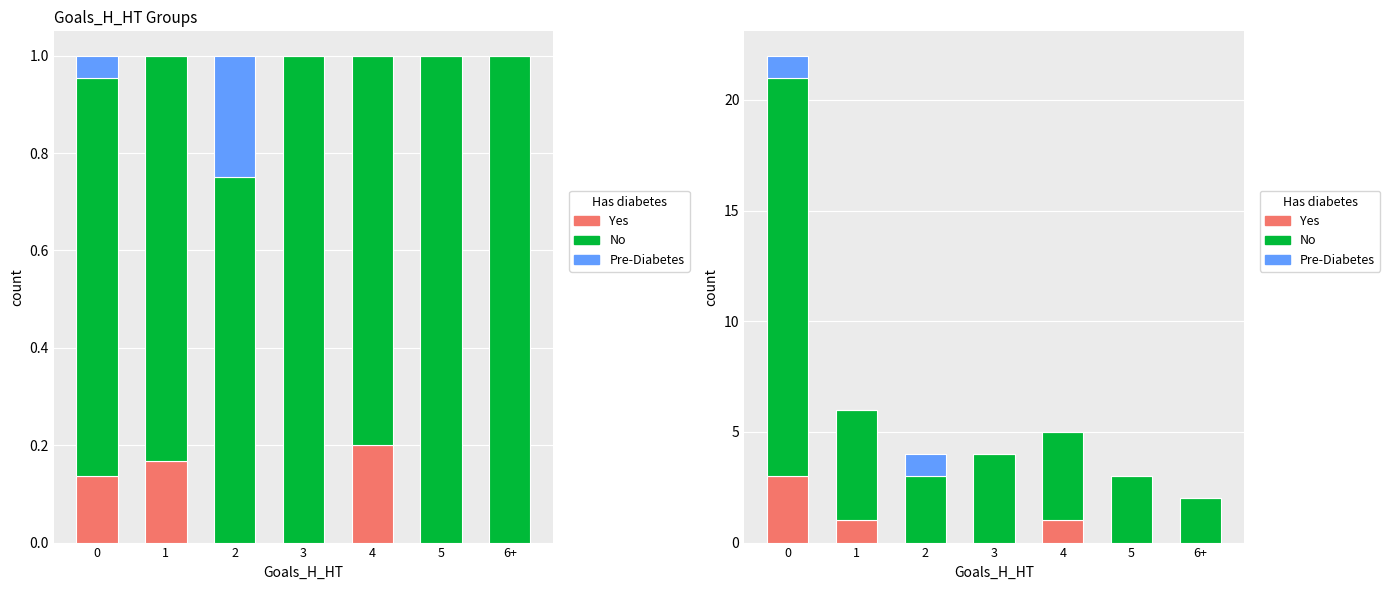

How many values in the No series are below 4?

3